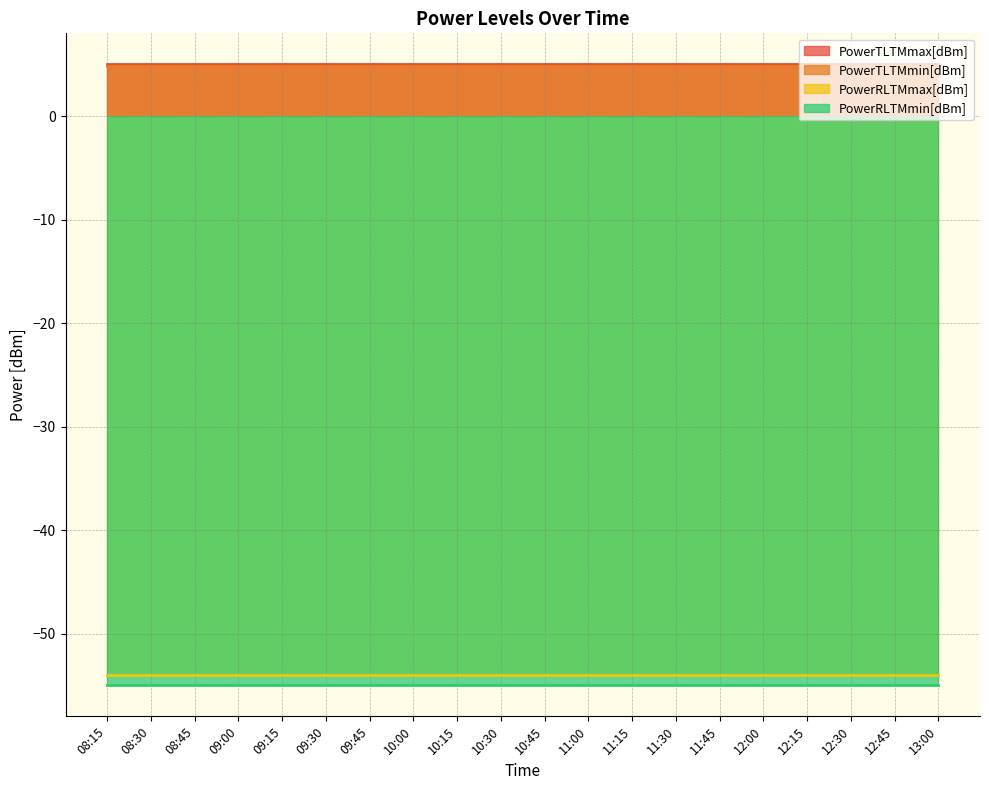

True or false: PowerRLTMmax[dBm] has a value of -78.3 at 10:45.

False